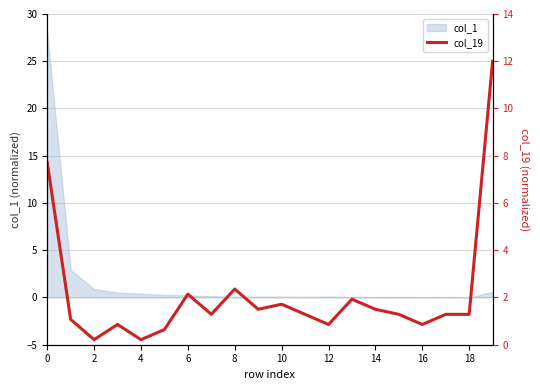

The chart shows a value of 1.3 at 18. True or false?

True